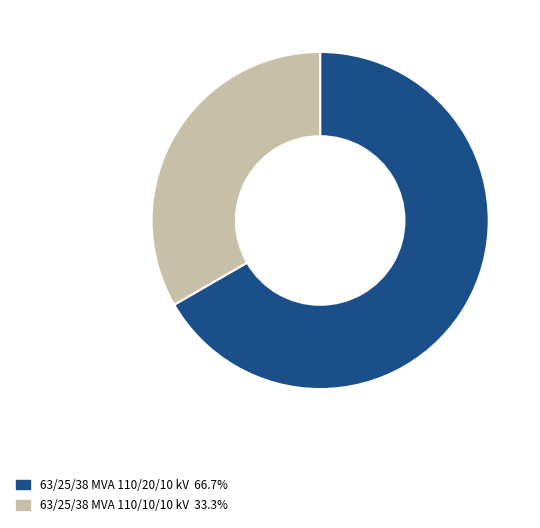

What is the smallest slice in the pie chart?

63/25/38 MVA 110/10/10 kV